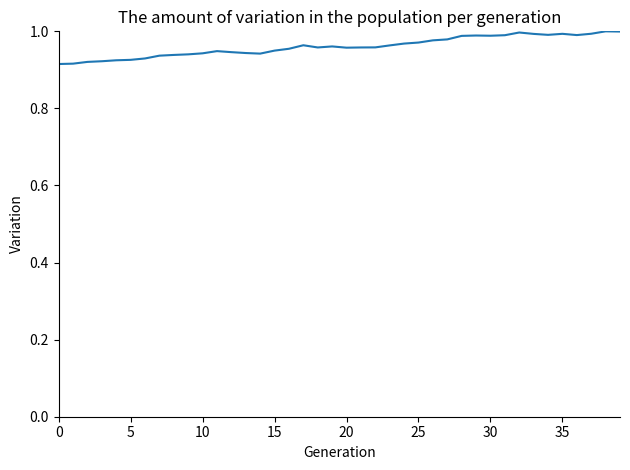

The value at 15 is 0.5. True or false?

False